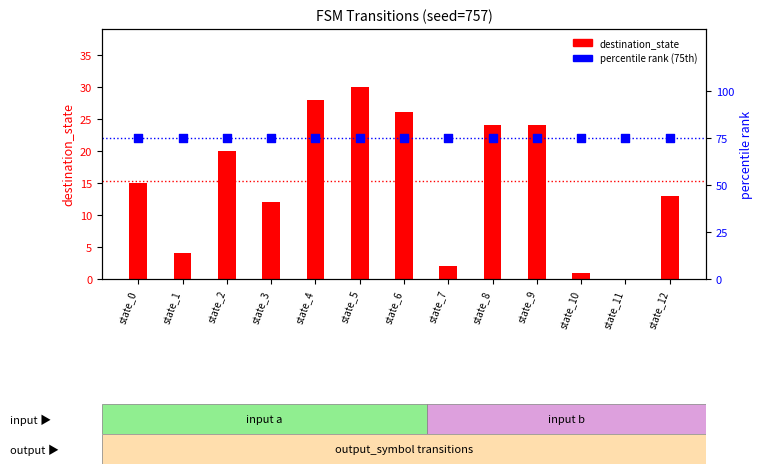

Is the value of destination_state at state_11 greater than the value of percentile rank at state_6?

No